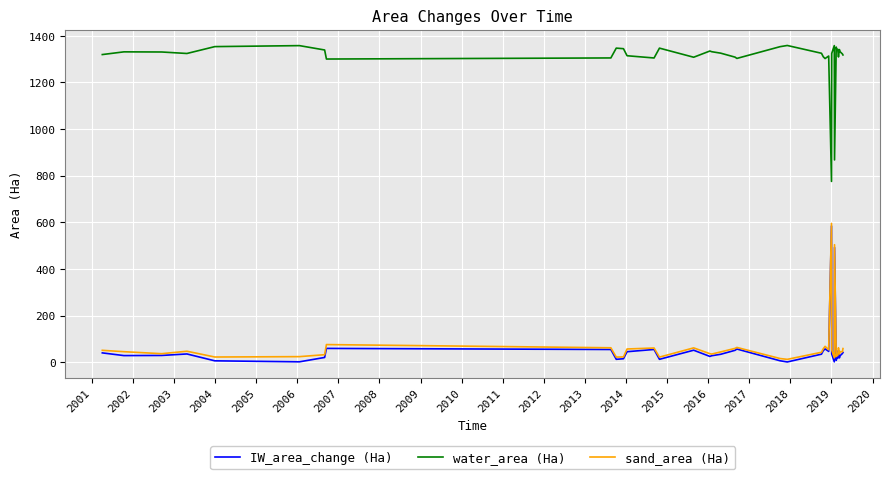

True or false: water_area (Ha) and IW_area_change (Ha) intersect in this chart.

False